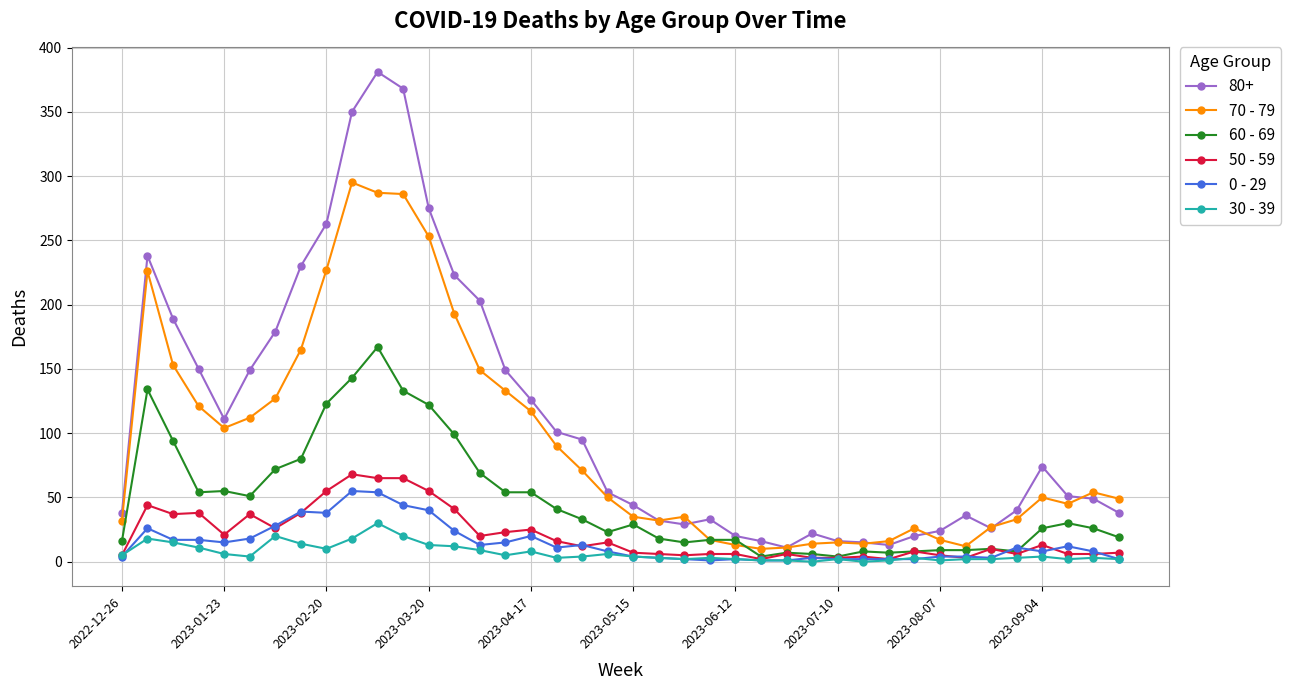

True or false: 60 - 69 has more than 2 interior local peaks.

True